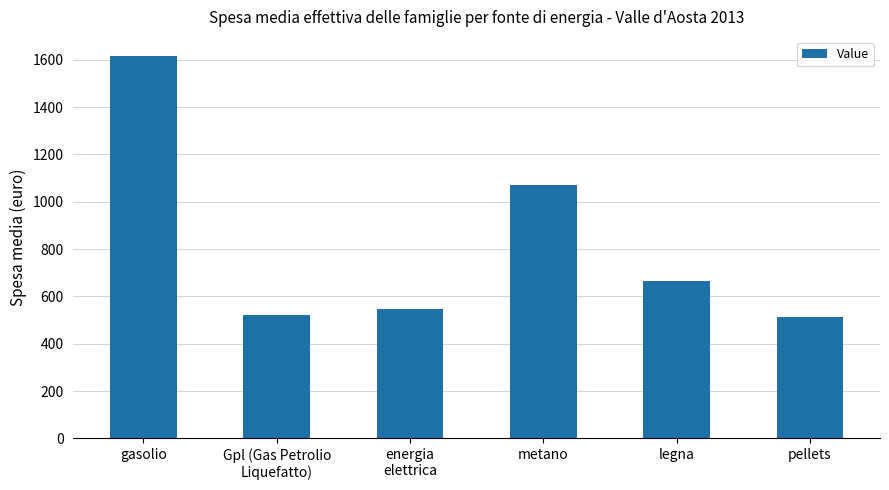

Which has a higher value, gasolio or legna?

gasolio